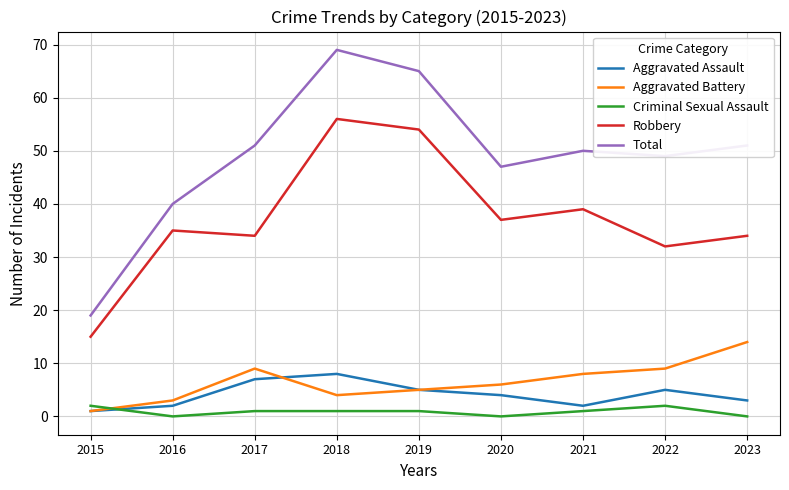

At which category does the chart reach its peak across all series?

2018